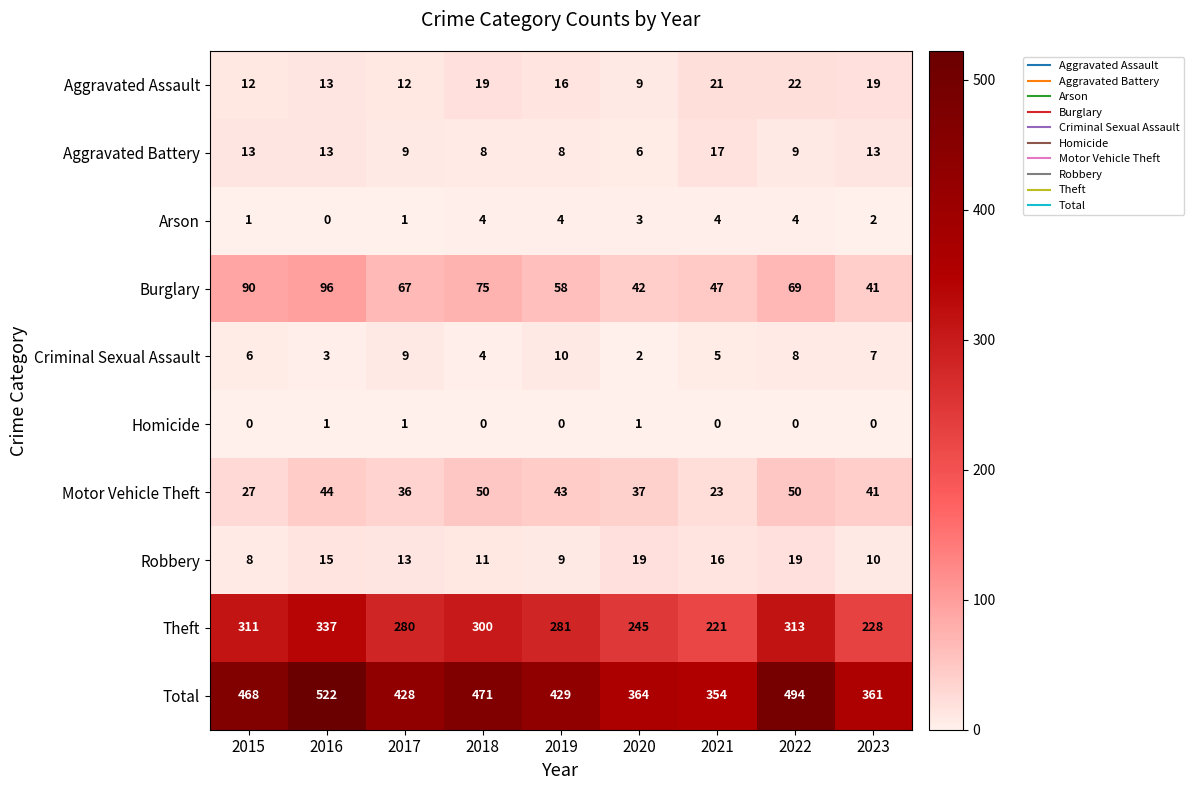

What is the average value of the Robbery series?

13